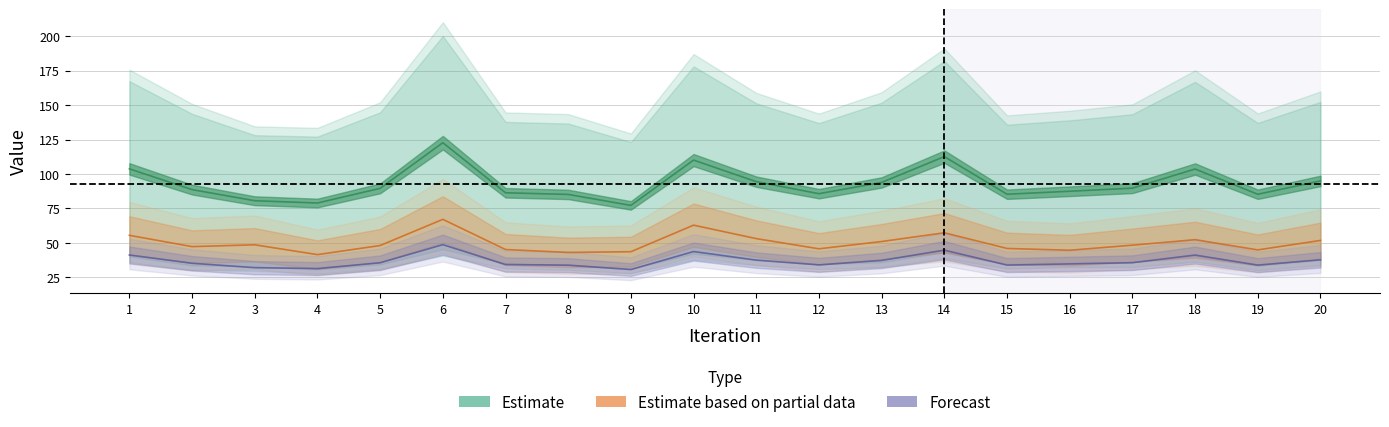

What is the total value across all series at 7?

165.8